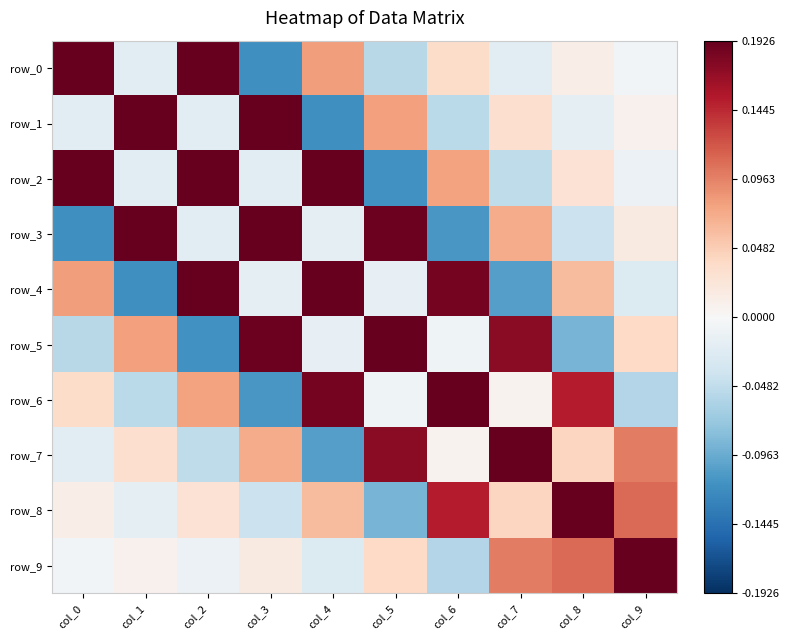

Which has a higher value, col_8 or col_1?

col_8